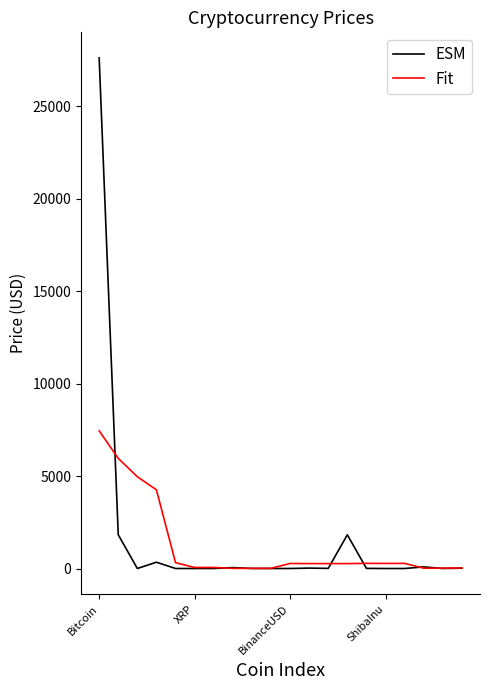

What is the highest value of the Fit series?

7446.1